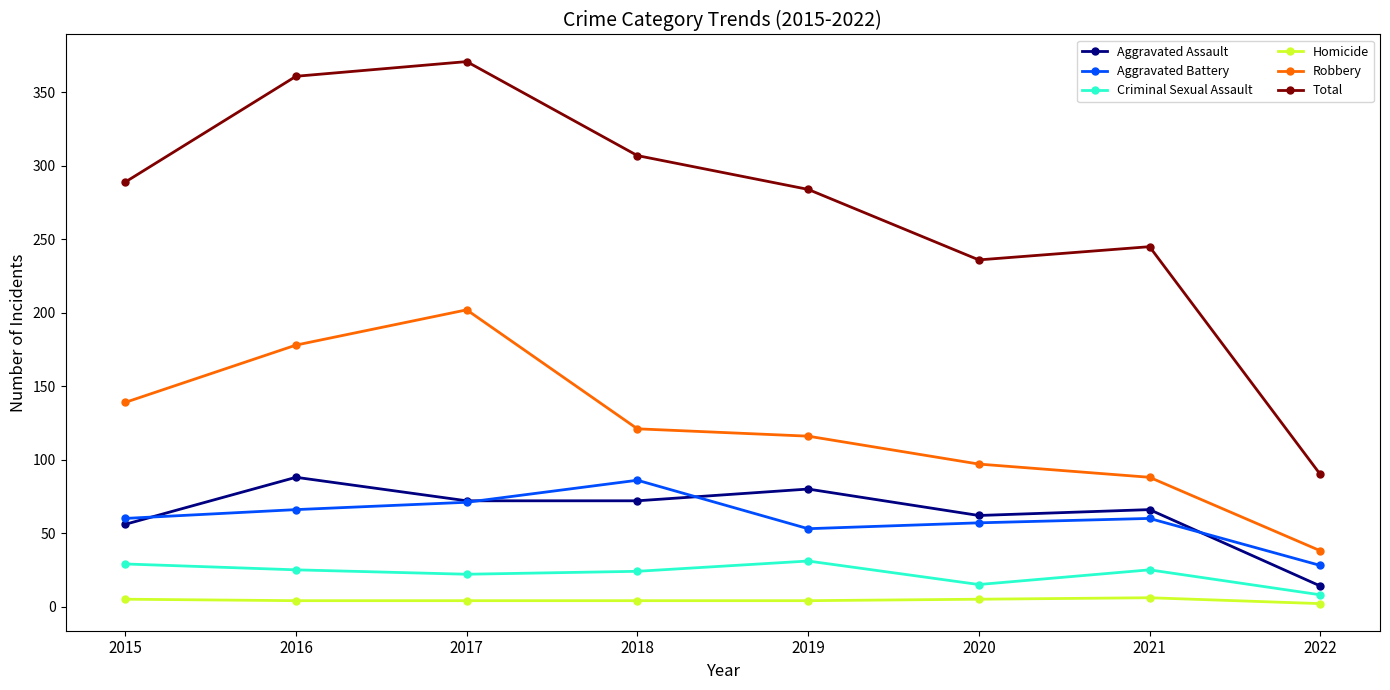

True or false: Aggravated Assault has more than 1 points higher than both neighbors.

True